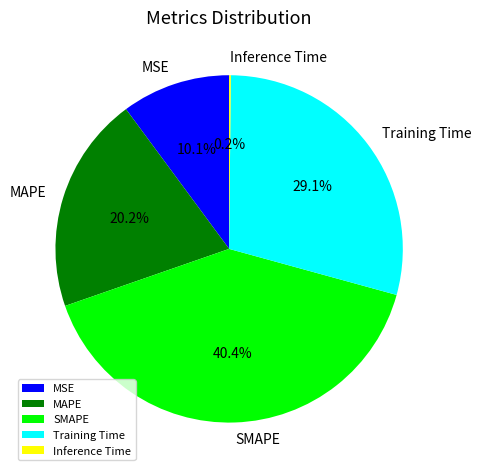

Is the sum of SMAPE and MAPE greater than half?

Yes